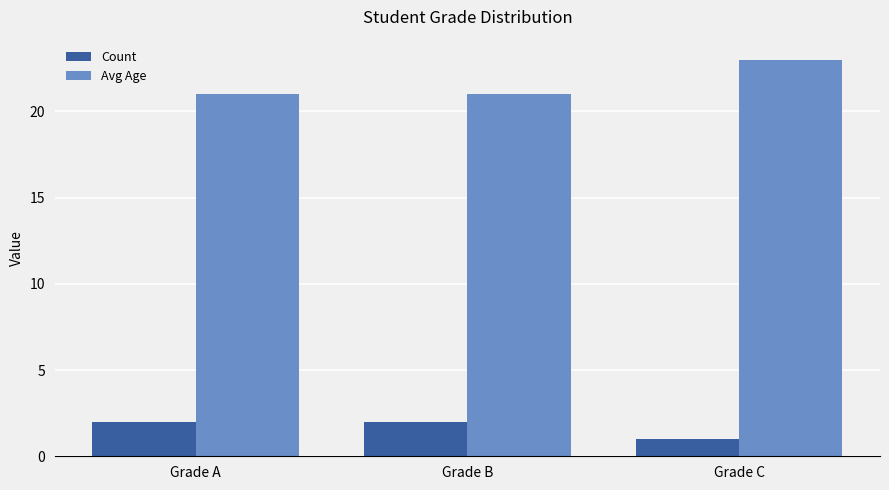

What is the difference between the highest and lowest values at Grade A?

19